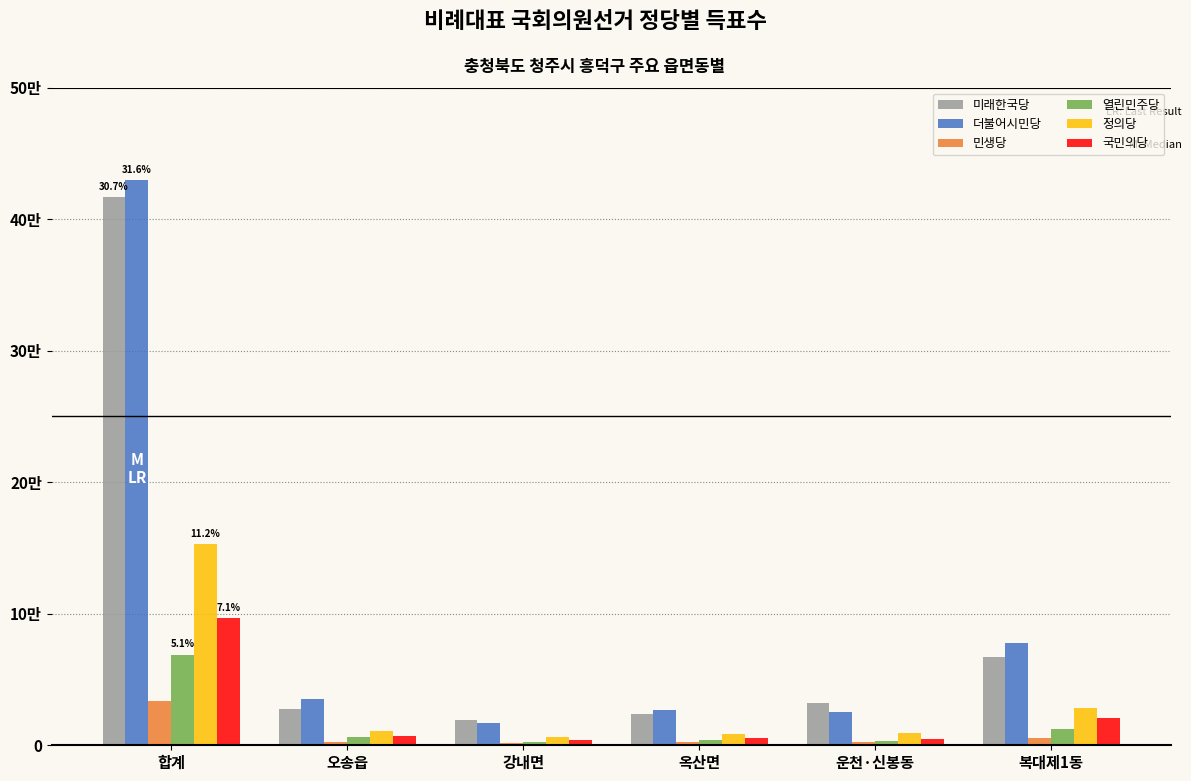

Rank the series at 오송읍 from highest to lowest value.

더불어시민당, 미래한국당, 정의당, 국민의당, 열린민주당, 민생당